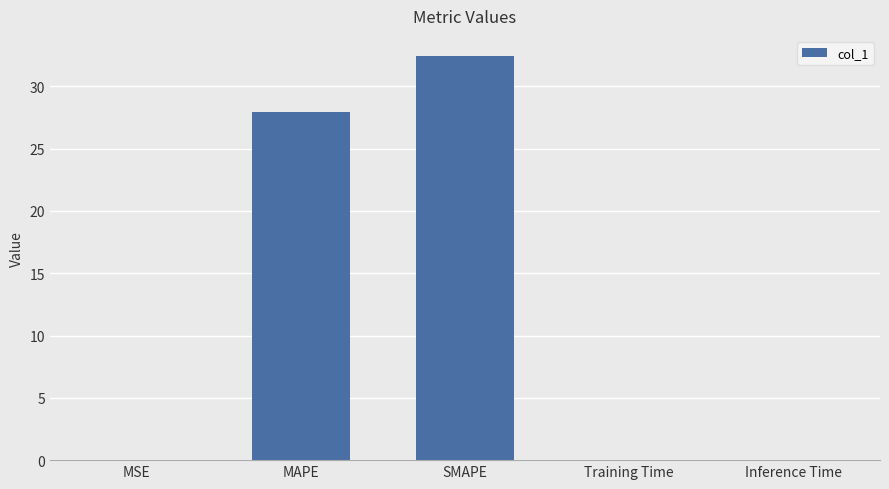

Which category has the highest value across all series?

SMAPE